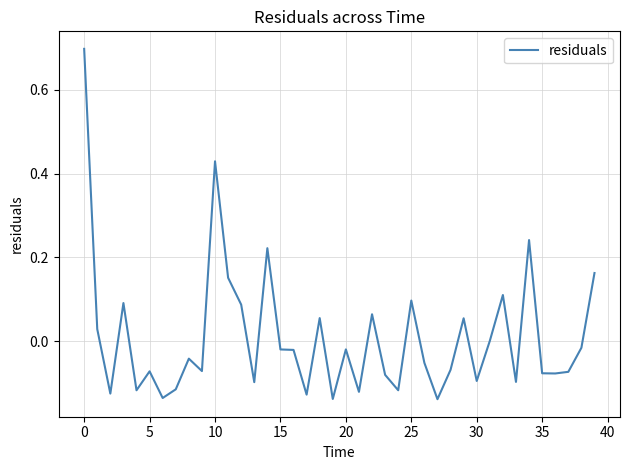

What is the difference between the maximum and minimum values?

0.8